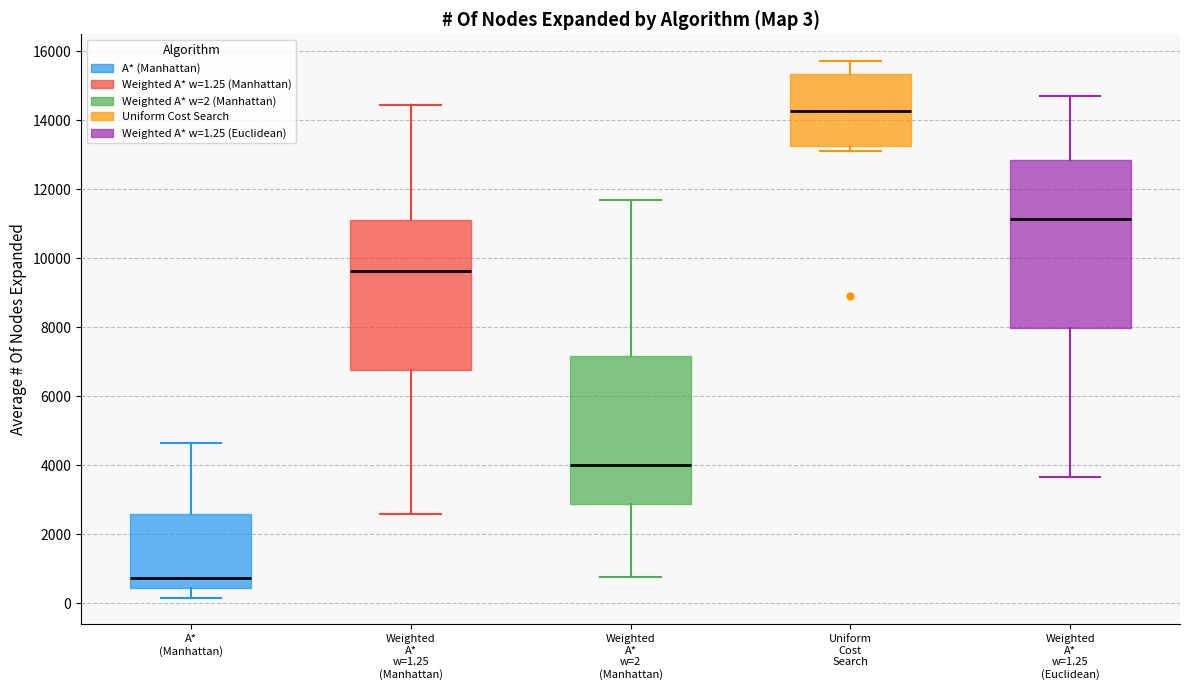

Which box is the tallest, from its lower edge to its upper edge?

Weighted A* w=1.25 (Euclidean)